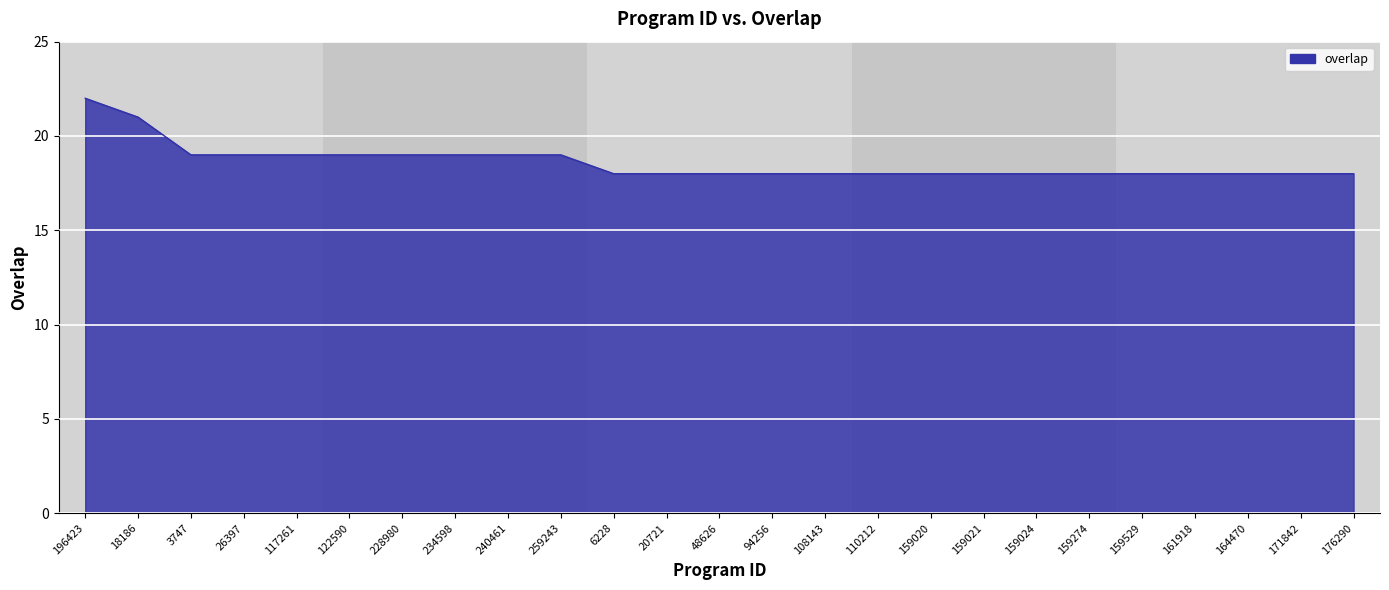

Count the values in the range 18 to 19.

23